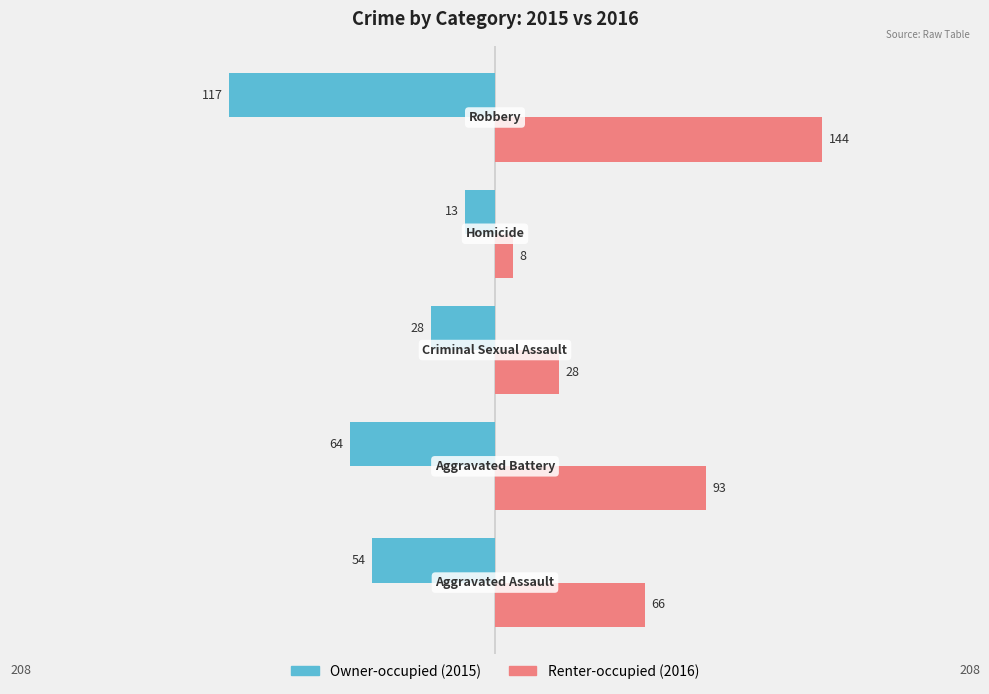

What is the smallest value displayed?

-117